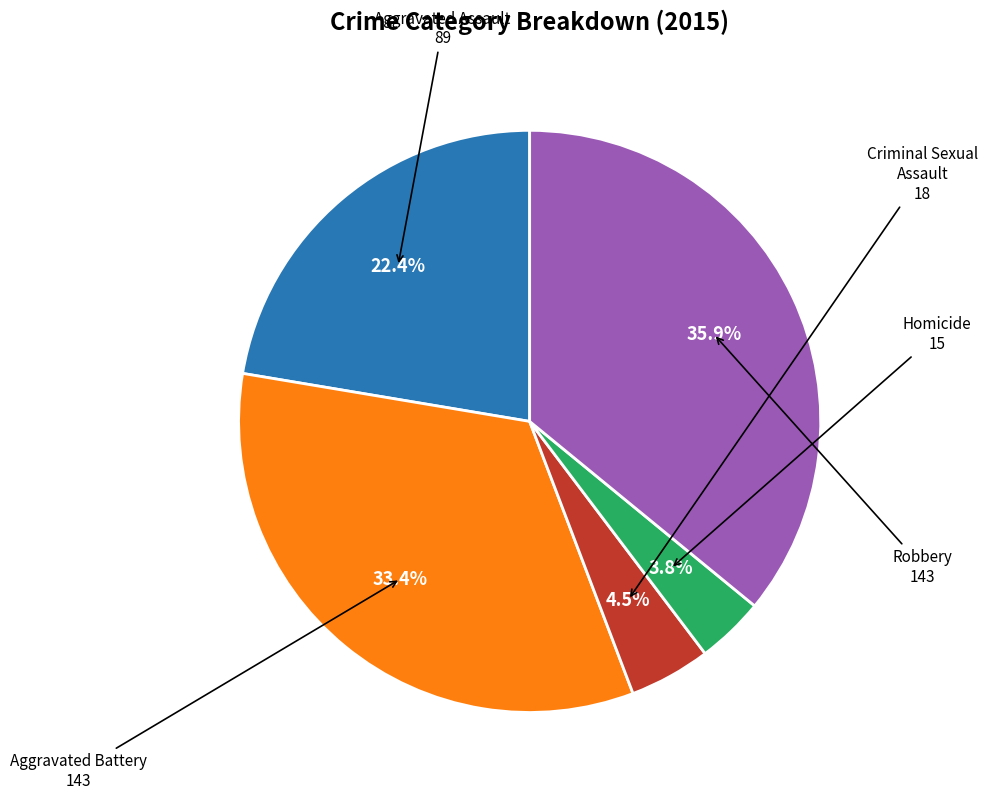

Does any single category account for the majority?

No